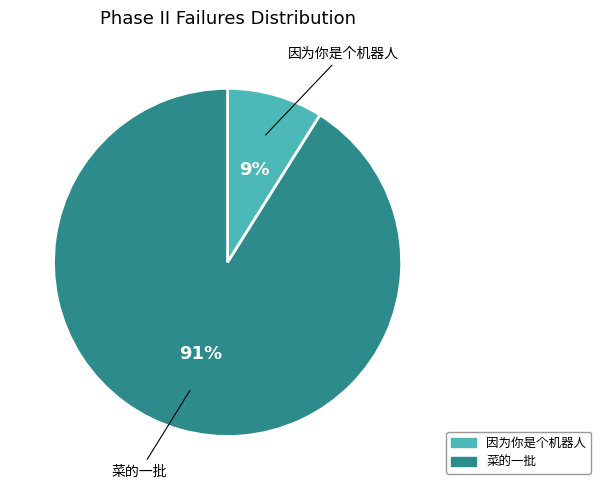

How many slices are in this pie chart?

2